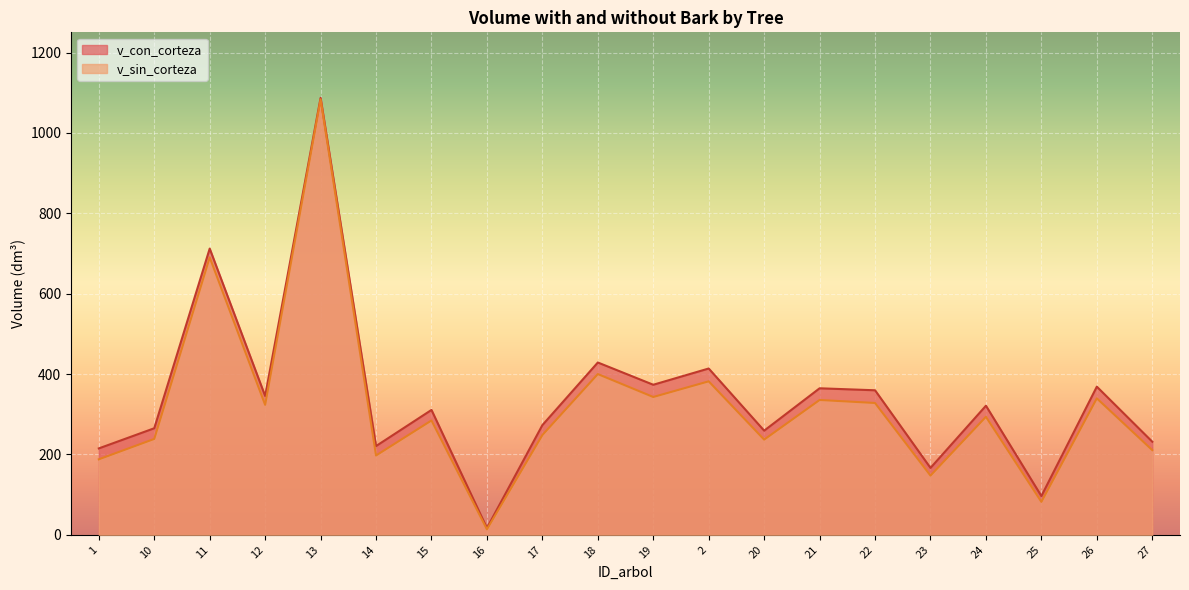

True or false: v_sin_corteza and v_con_corteza cross at least once.

False